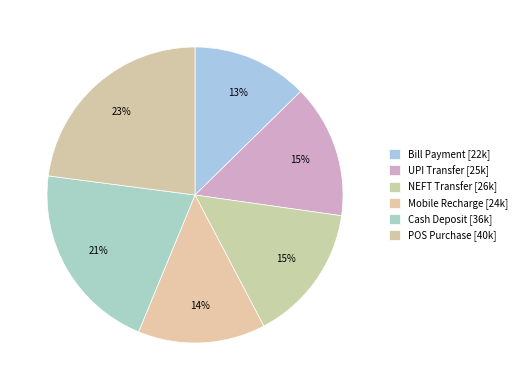

Which has a higher value, Mobile Recharge or POS Purchase?

POS Purchase